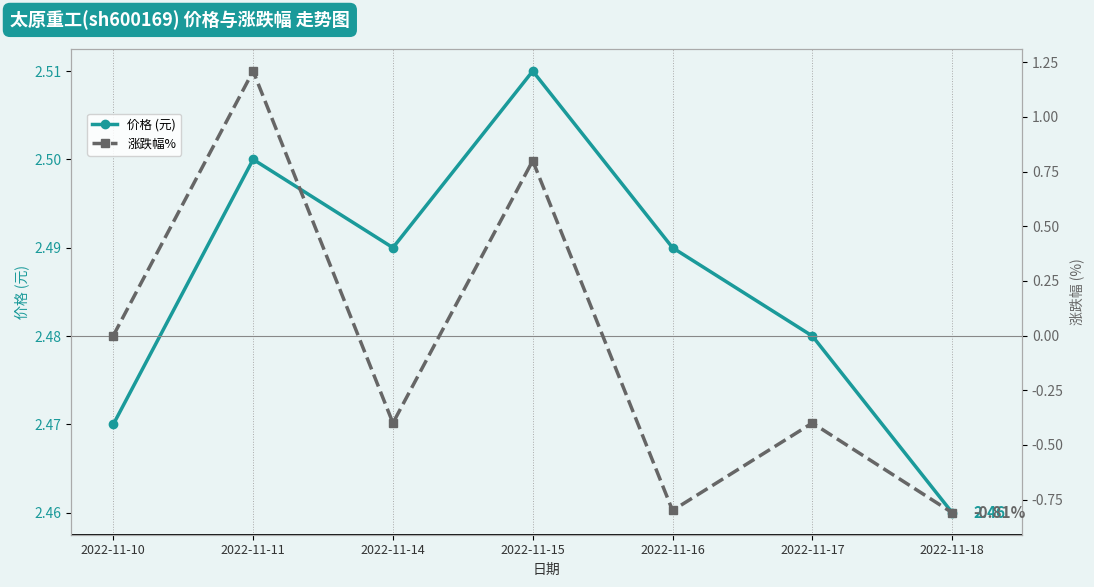

What is the value of the 涨跌幅% point at the 7th from the left?

-0.8